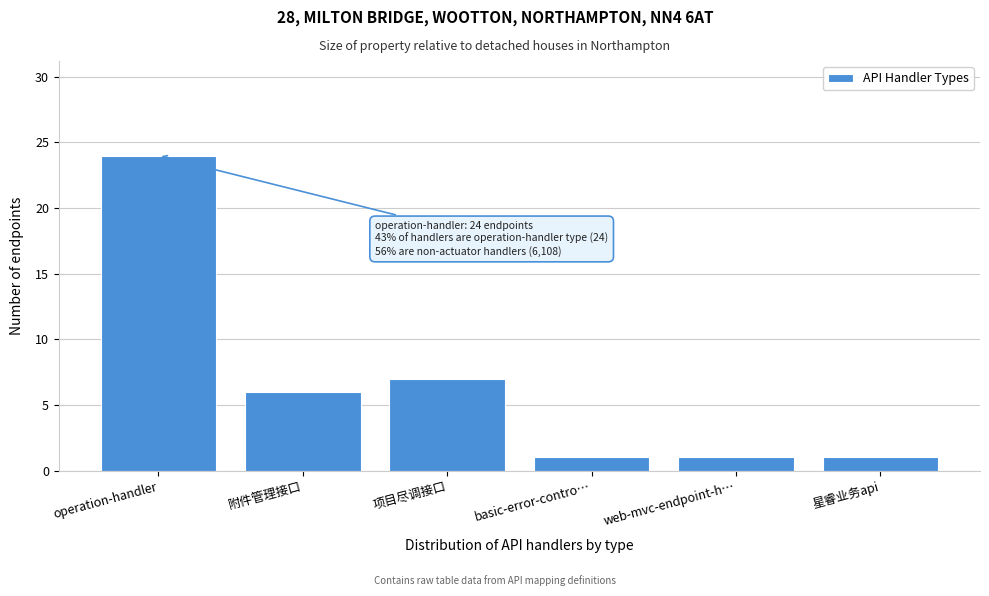

Reading right to left, transcribe all the data shown in this chart.

星睿业务api=1	web-mvc-endpoint-h…=1	basic-error-contro…=1	项目尽调接口=7	附件管理接口=6	operation-handler=24